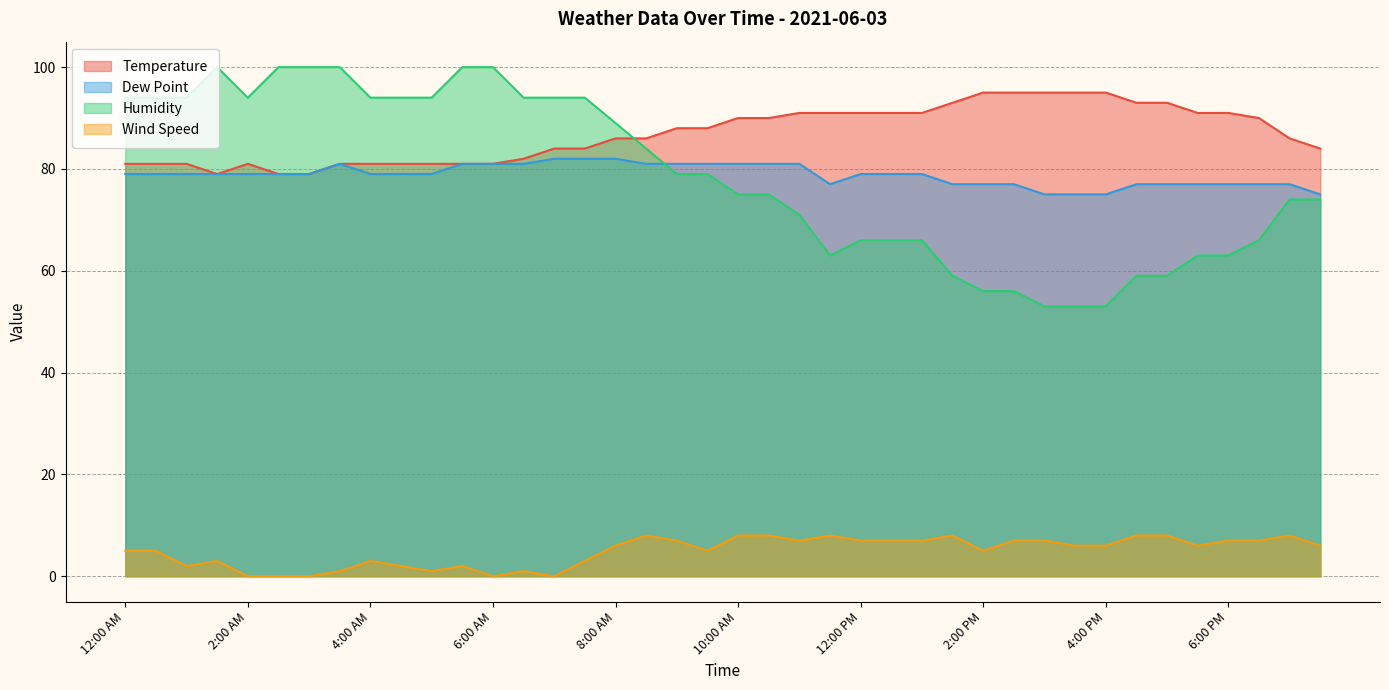

In Humidity, how many points are higher than both neighbors (excluding endpoints)?

1